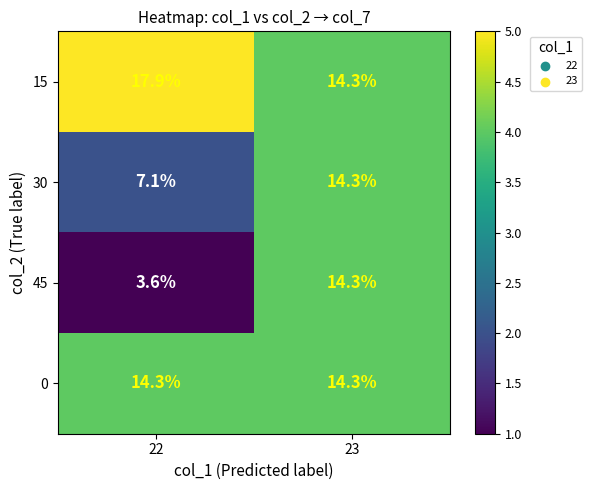

At which label does 30 first exceed 14?

23